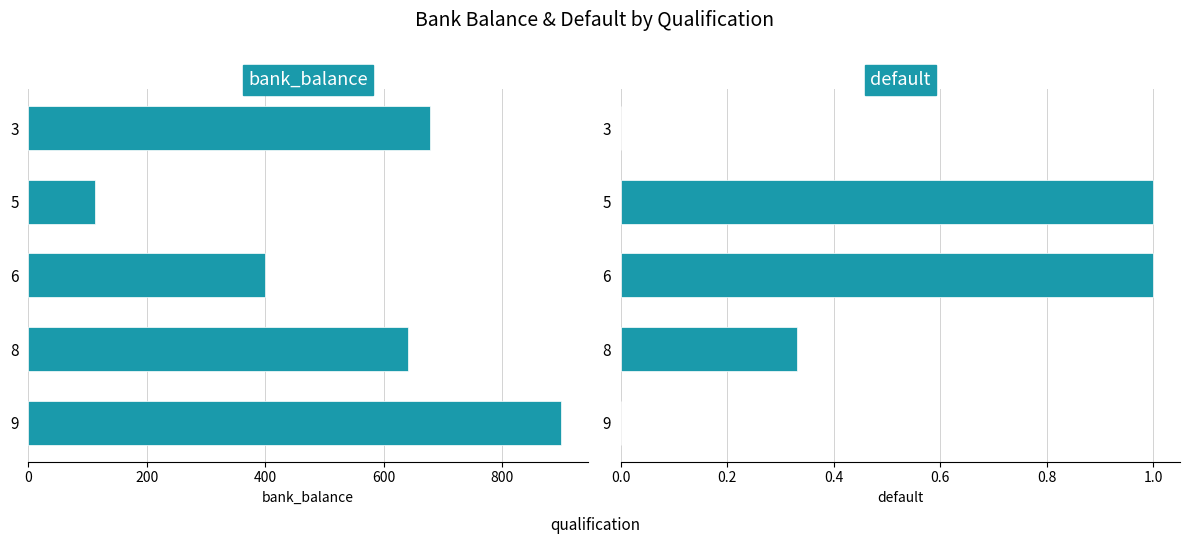

Reading left to right, list all the values displayed in this chart.

bank_balance: 678.0	112.0	400.0	640.7	899.0
default: 0.0	1.0	1.0	0.3	0.0